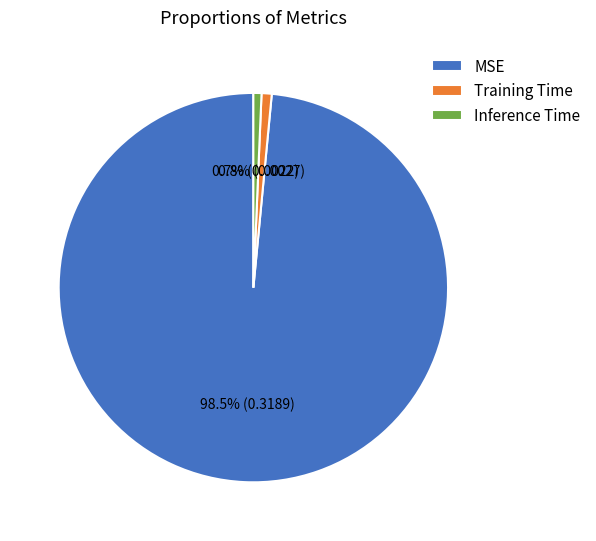

What is the total percentage of Inference Time and MSE?

99.2%